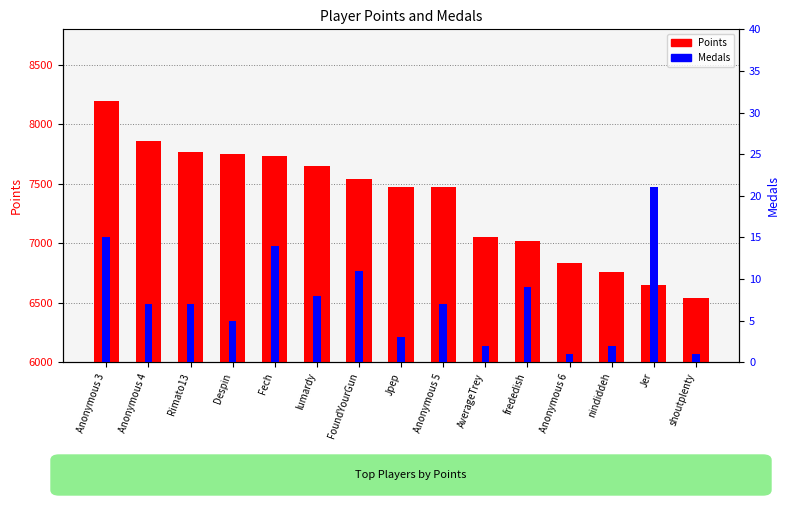

How many bars are there in total?

30